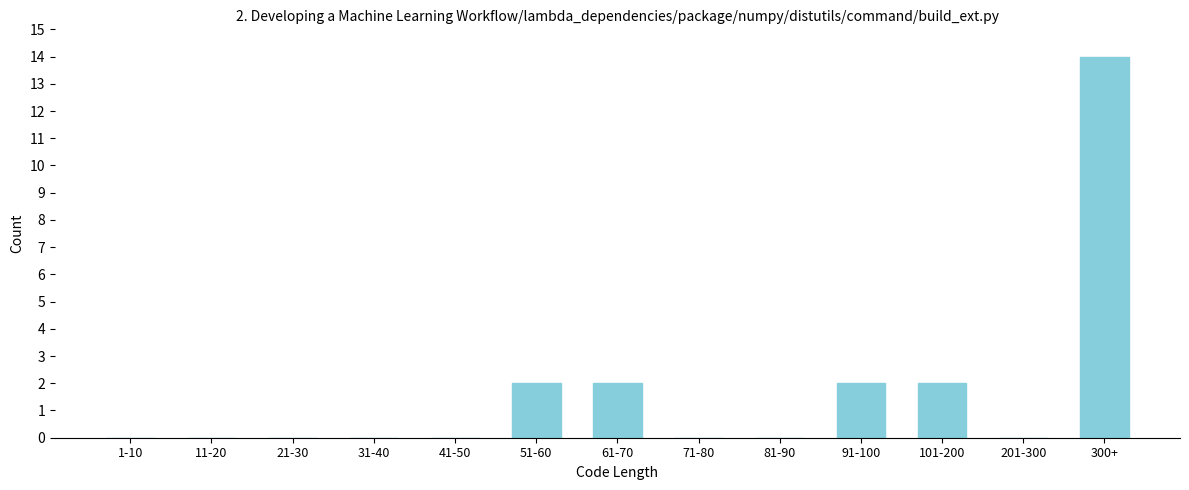

Reading right to left, transcribe all the data shown in this chart.

300+=14	201-300=0	101-200=2	91-100=2	81-90=0	71-80=0	61-70=2	51-60=2	41-50=0	31-40=0	21-30=0	11-20=0	1-10=0